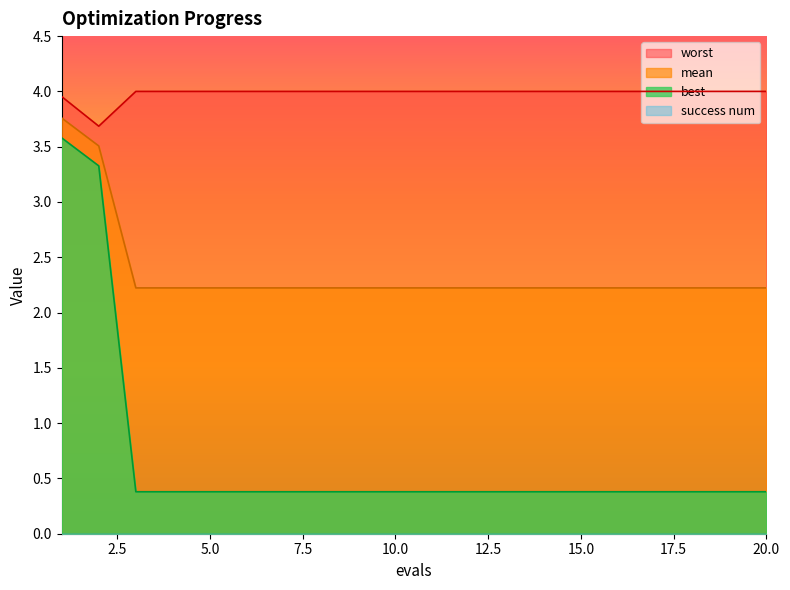

How many interior local valleys does the worst series have?

1